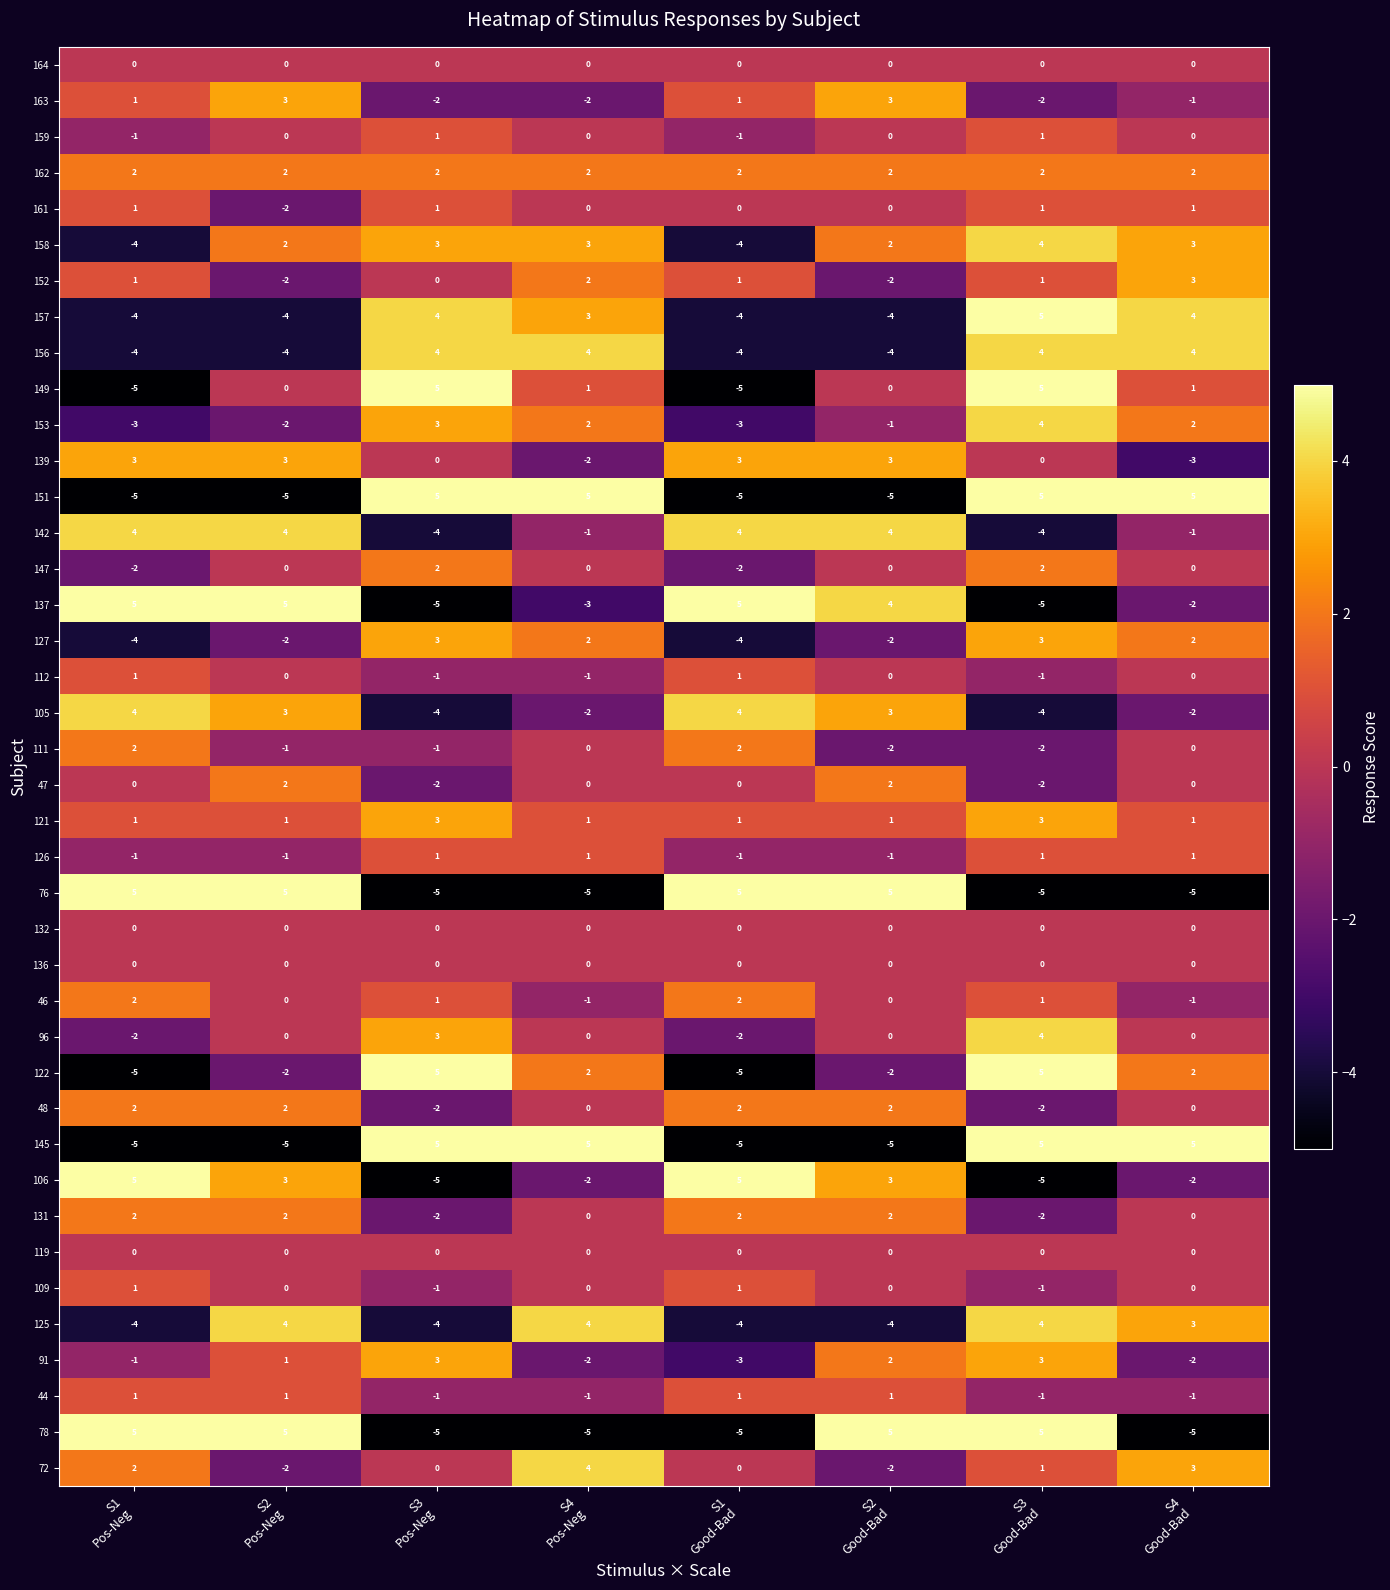

Count the number of data series in this chart.

40